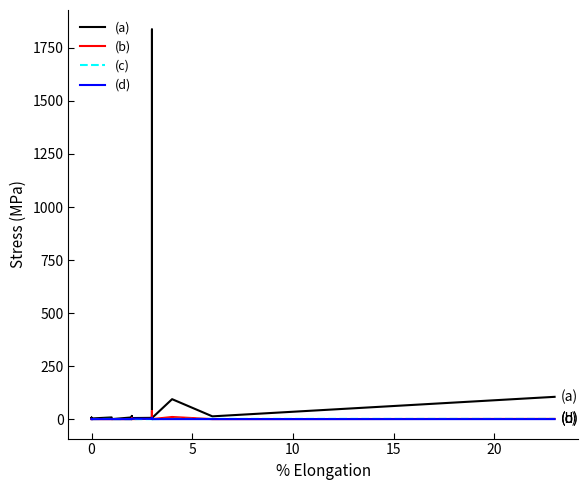

What is the value of the (a) point at the 4th from the left?

2